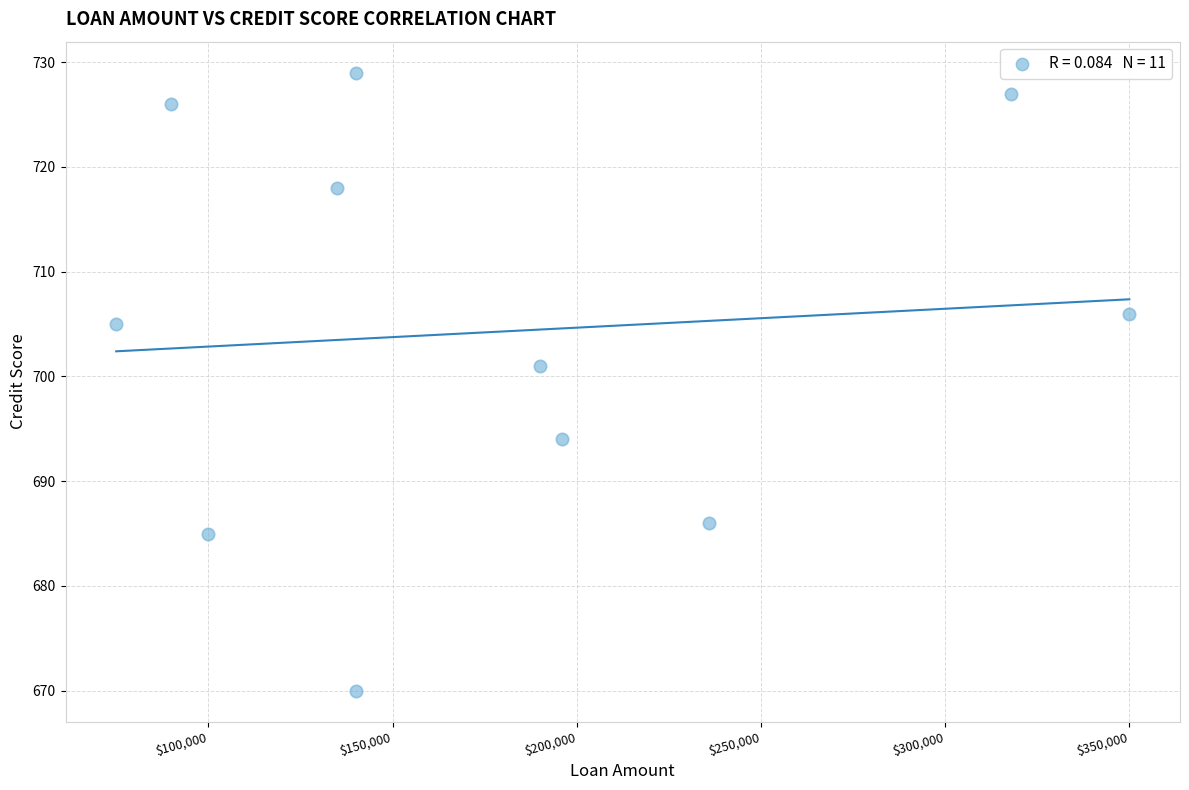

What is the range of X values (max minus min)?

275000